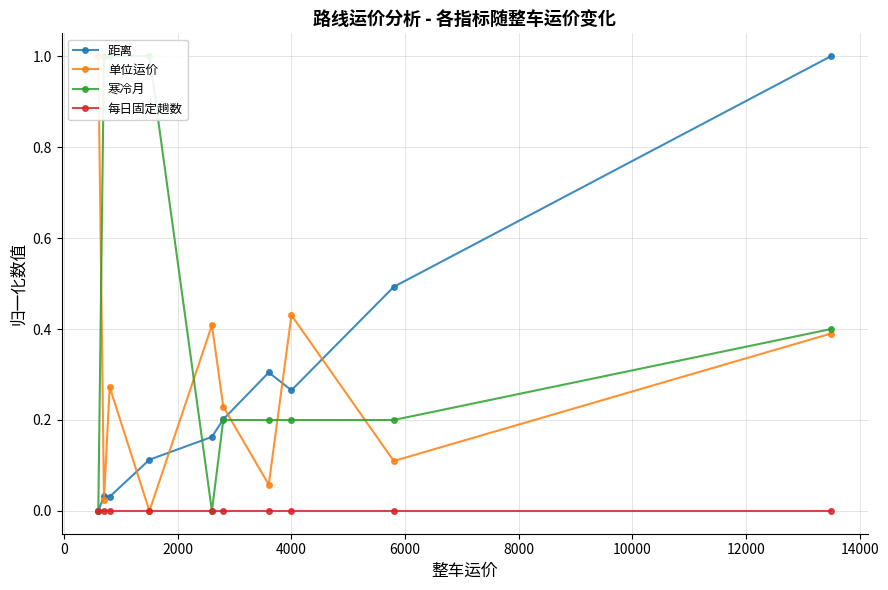

What is the average value of the 距离 series?

0.3